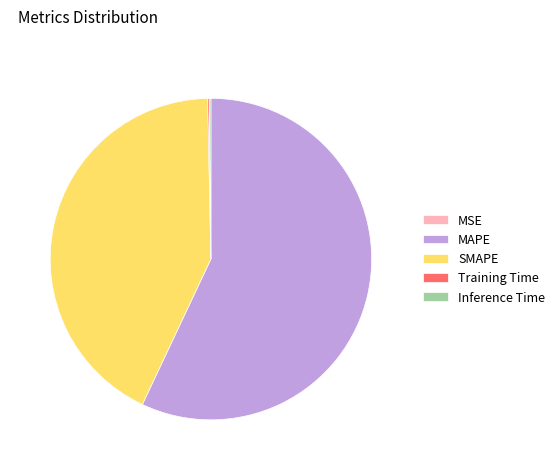

Which slice is the largest?

MAPE